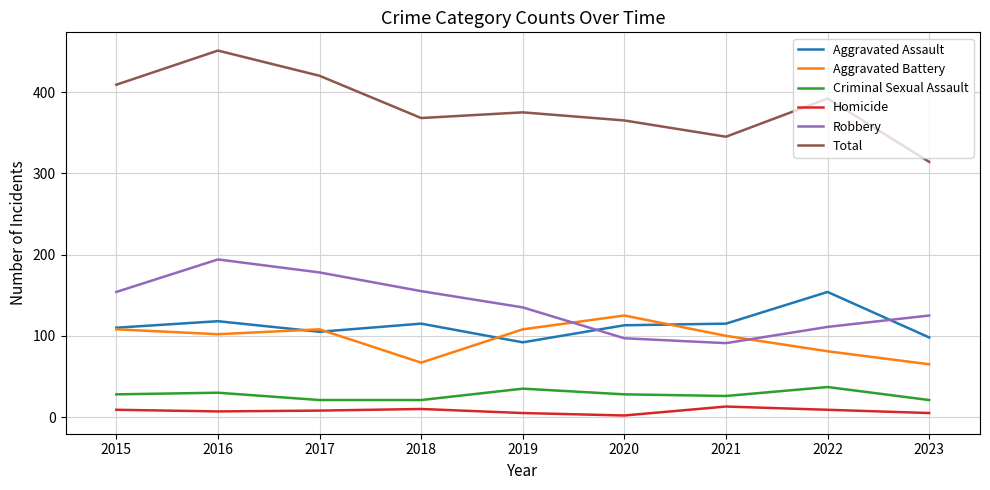

True or false: Total and Criminal Sexual Assault intersect in this chart.

False